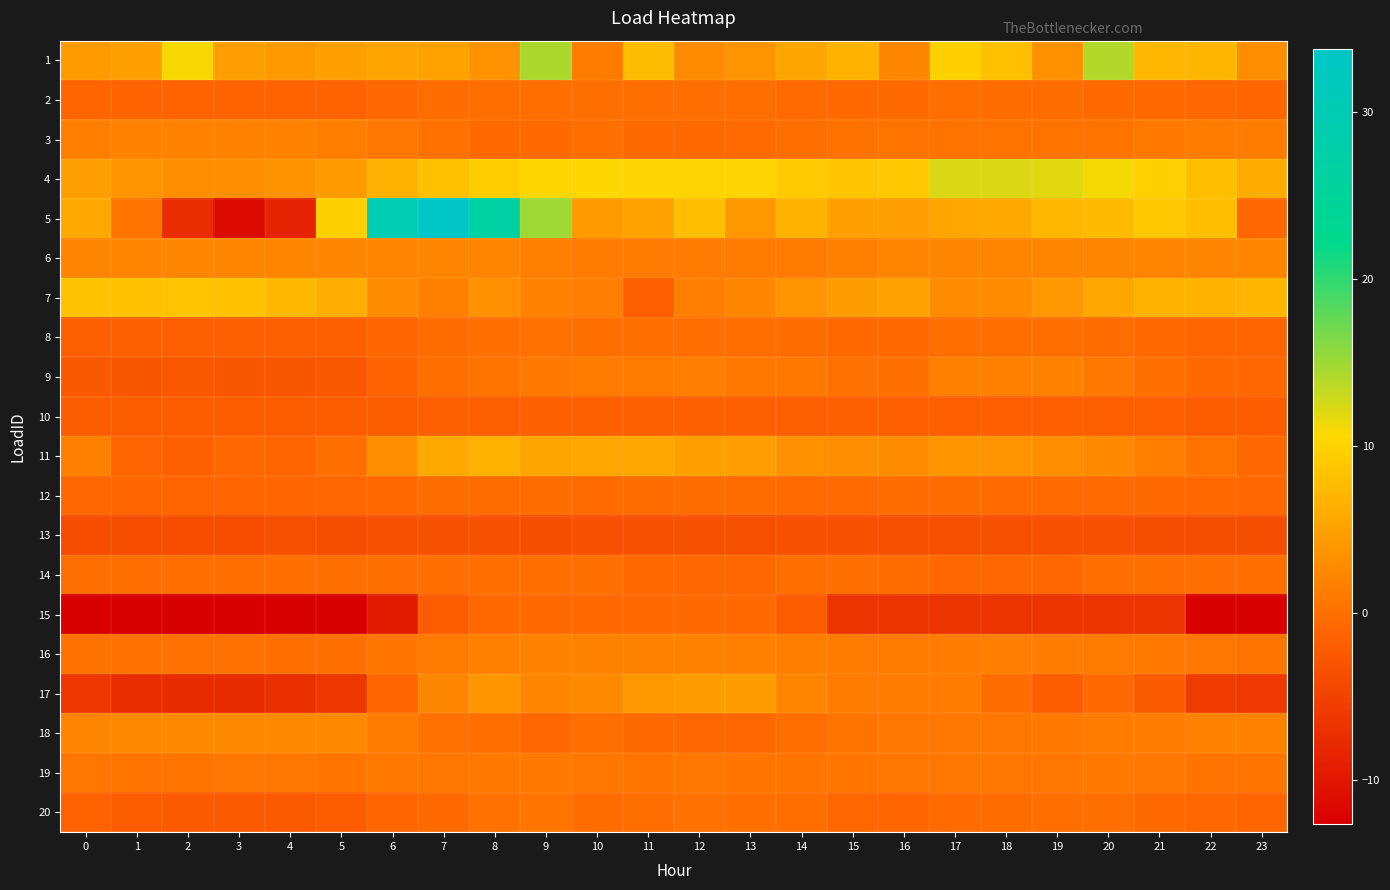

What is the spread (max minus min) of values at 14?

12.6